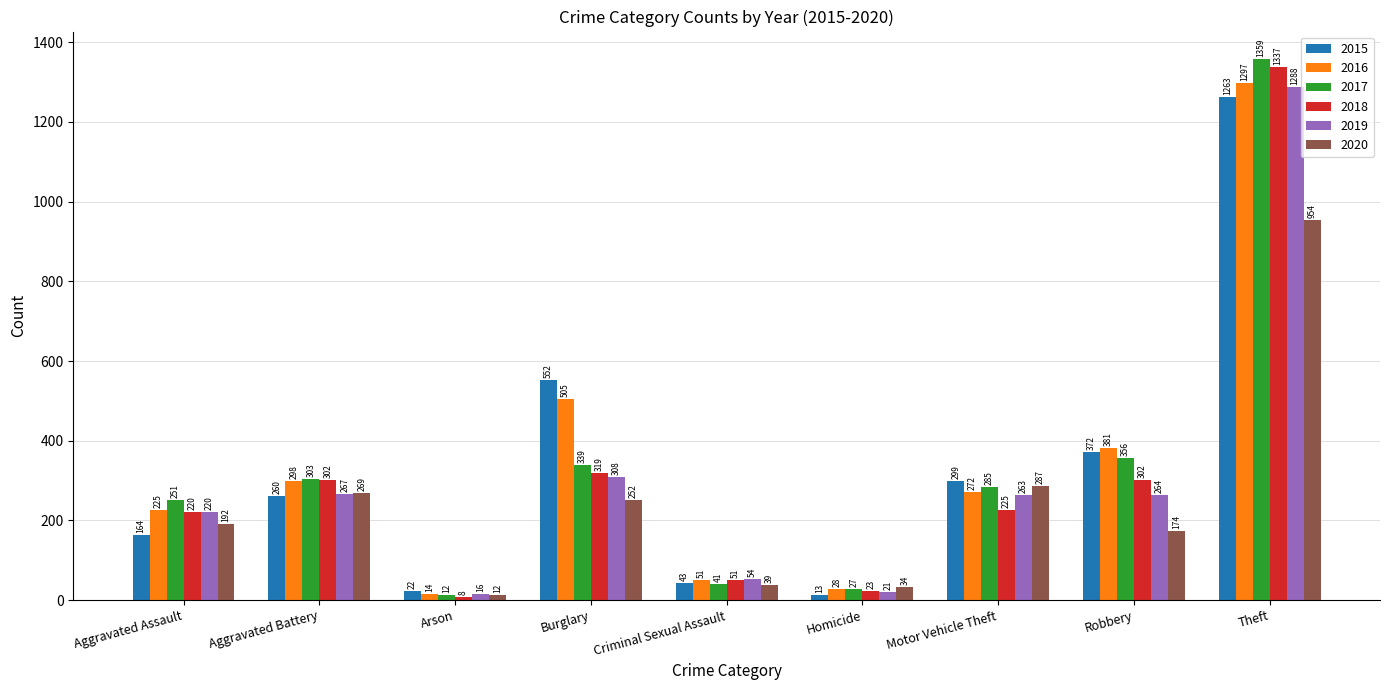

What is the label of the 4th bar from the left?

Burglary